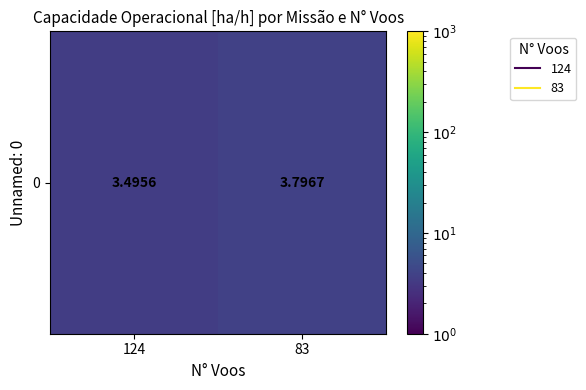

Reading right to left, extract all data points from this chart.

3.8	3.5